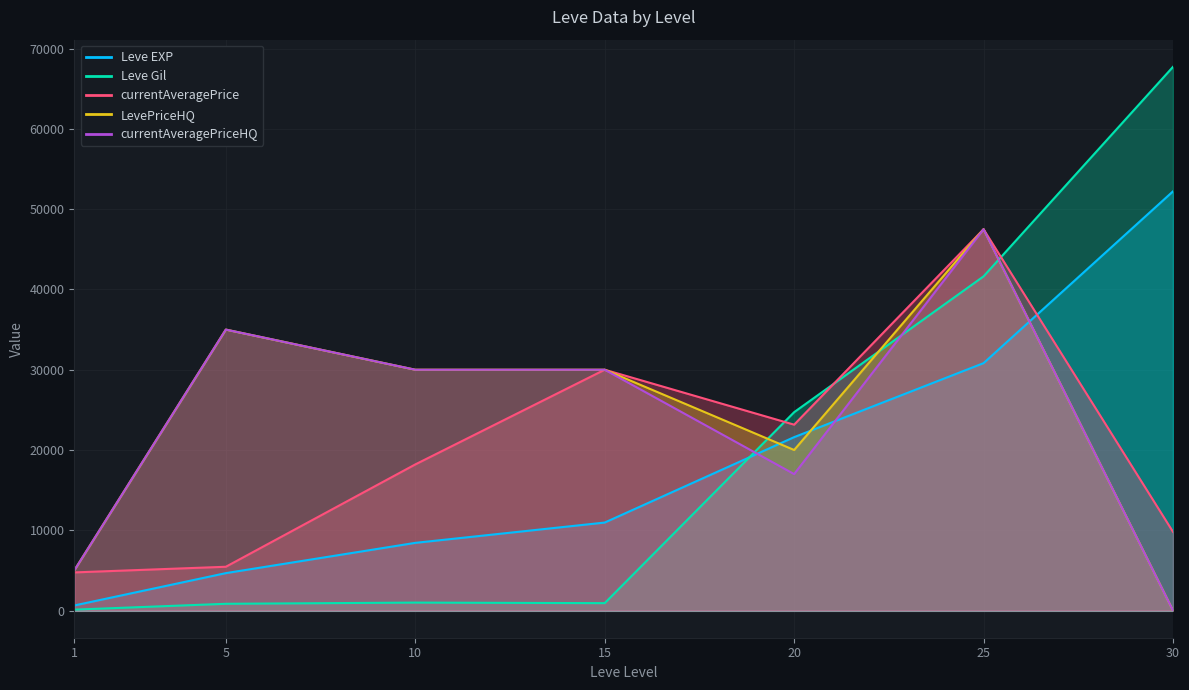

Which series has the widest spread of values?

Leve Gil